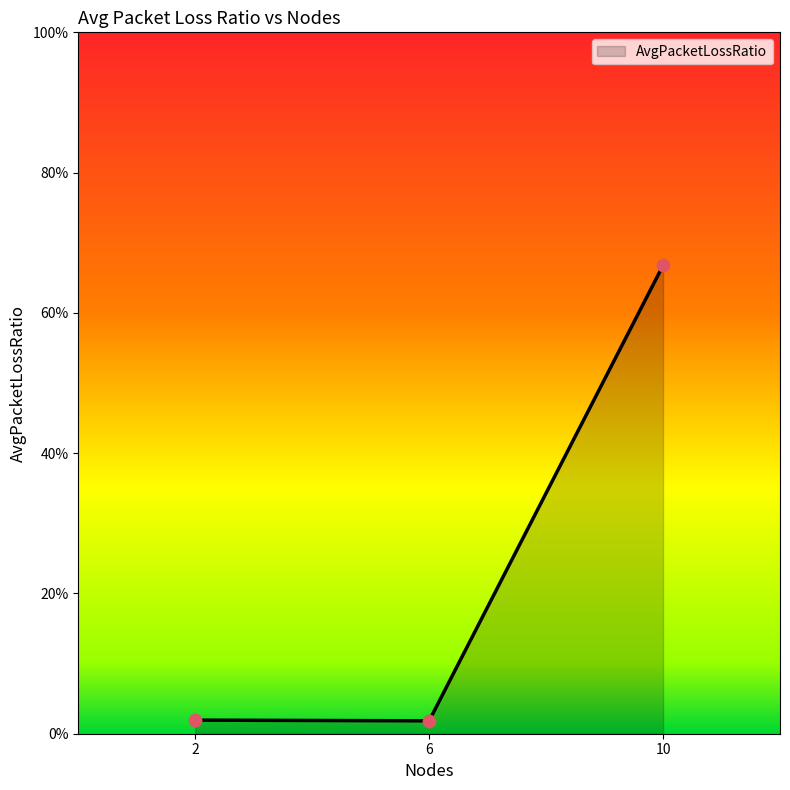

Which has a higher value, 10 or 2?

10